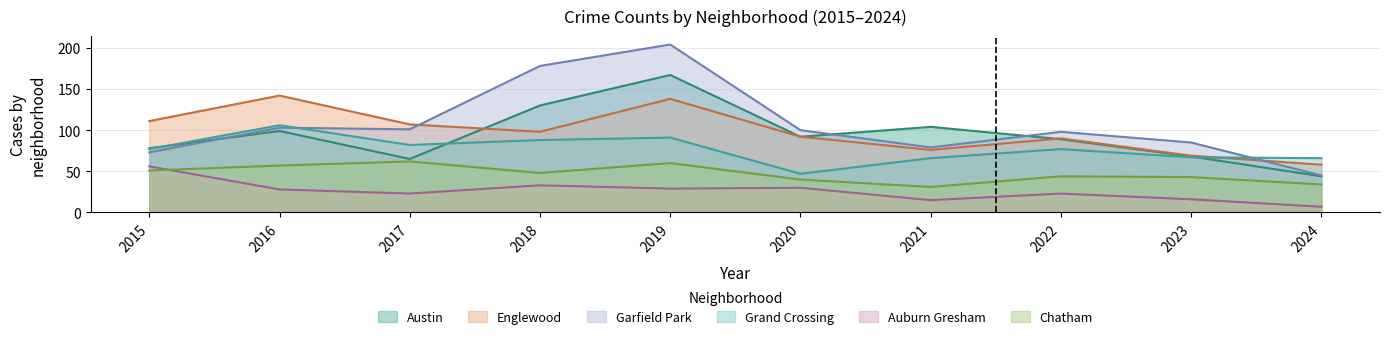

What are all the series names shown in the legend?

Austin, Englewood, Garfield Park, Grand Crossing, Auburn Gresham, Chatham